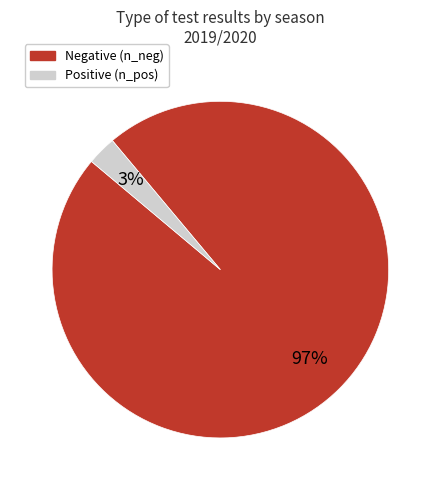

How many slices are in this pie chart?

2